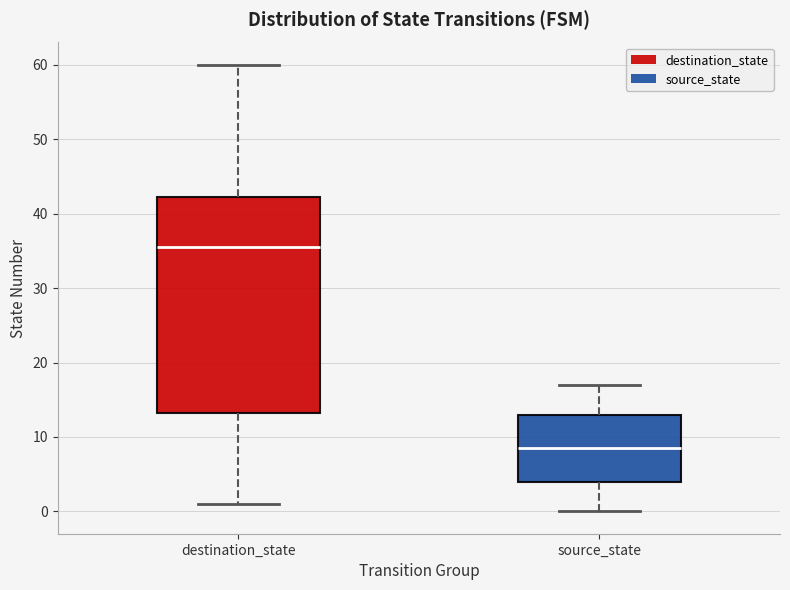

Which box's median line is the lowest?

source_state